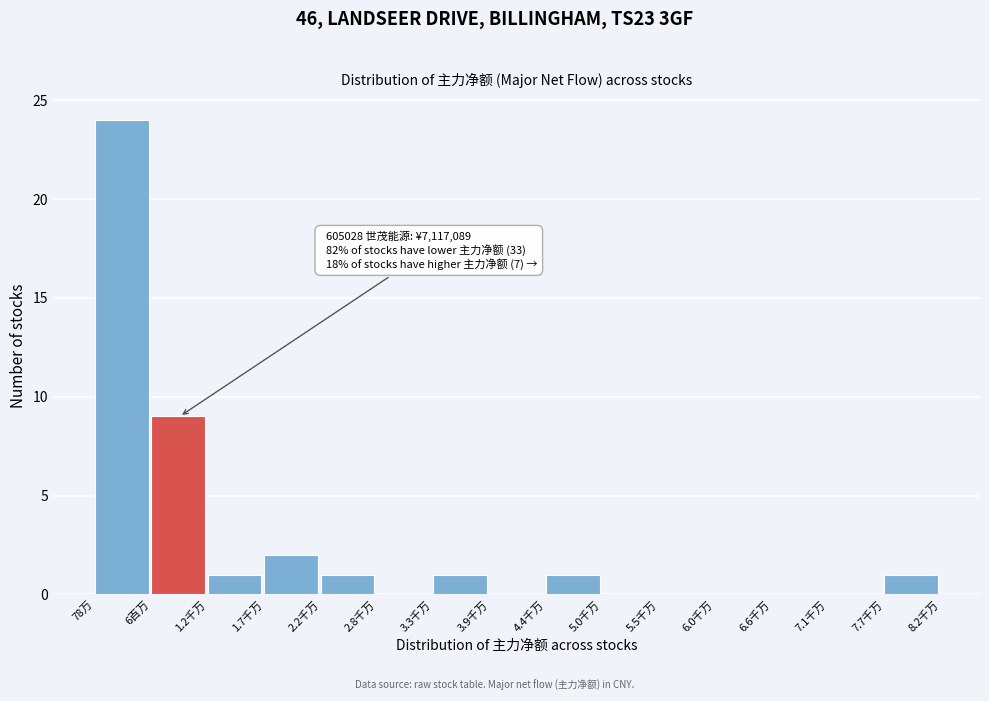

Reading left to right, list all the values displayed in this chart.

78万=24	6百万=9	1.2千万=1	1.7千万=2	2.2千万=1	2.8千万=0	3.3千万=1	3.9千万=0	4.4千万=1	5.0千万=0	5.5千万=0	6.0千万=0	6.6千万=0	7.1千万=0	7.7千万=1